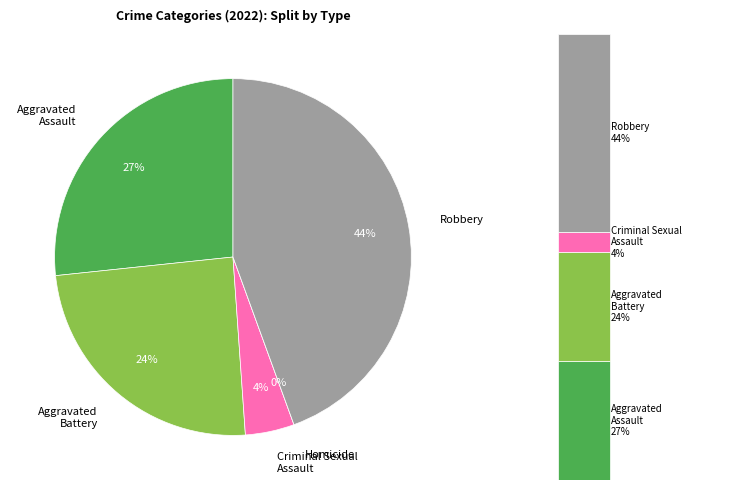

The Robbery slice represents 44% of the pie. True or false?

True